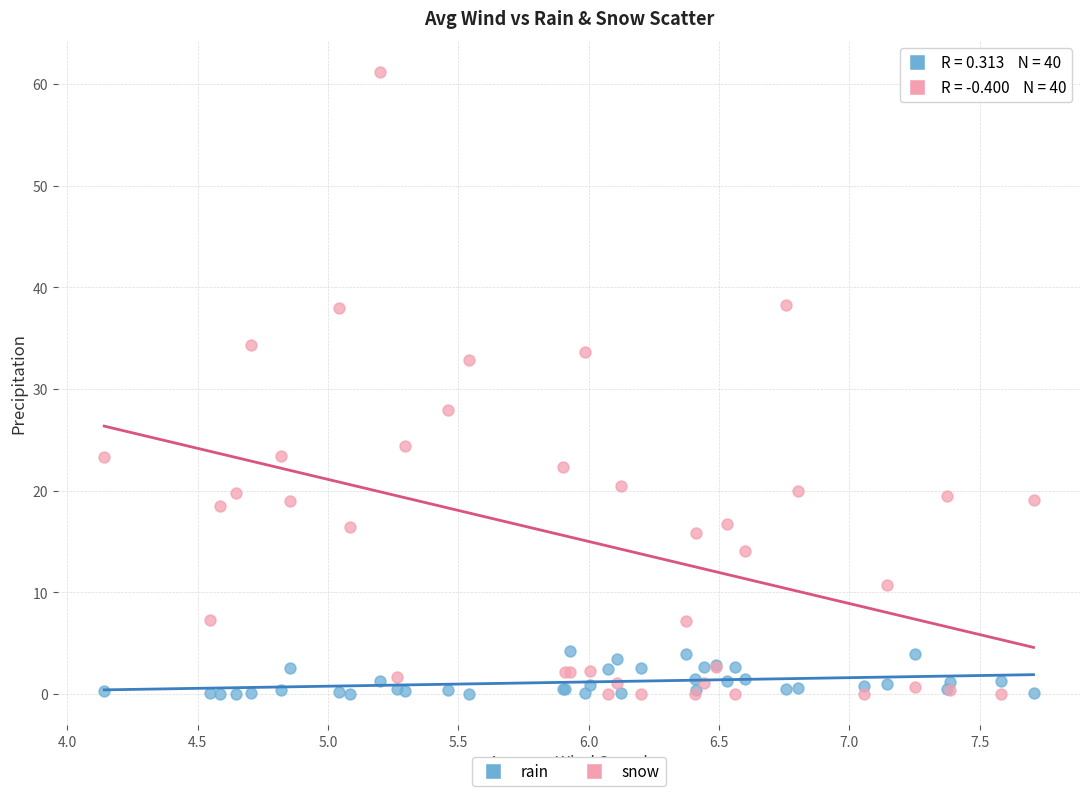

Which series has the widest spread of Y values?

snow